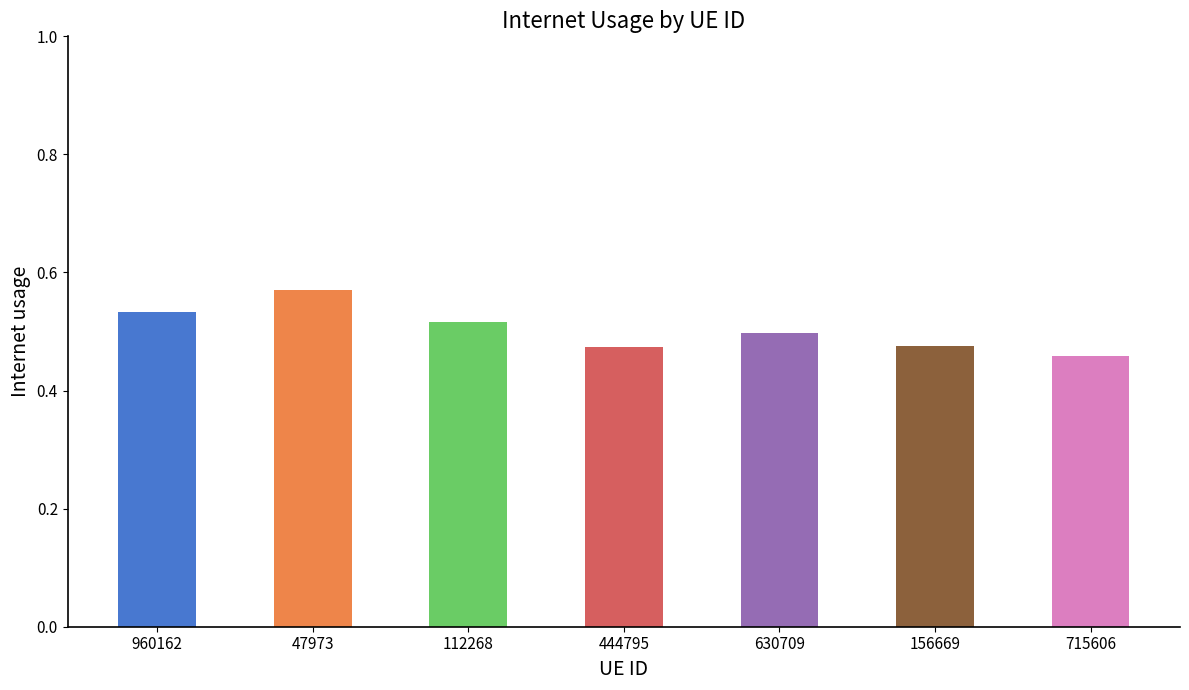

What is the sum of the values at 960162 and 444795?

1.0